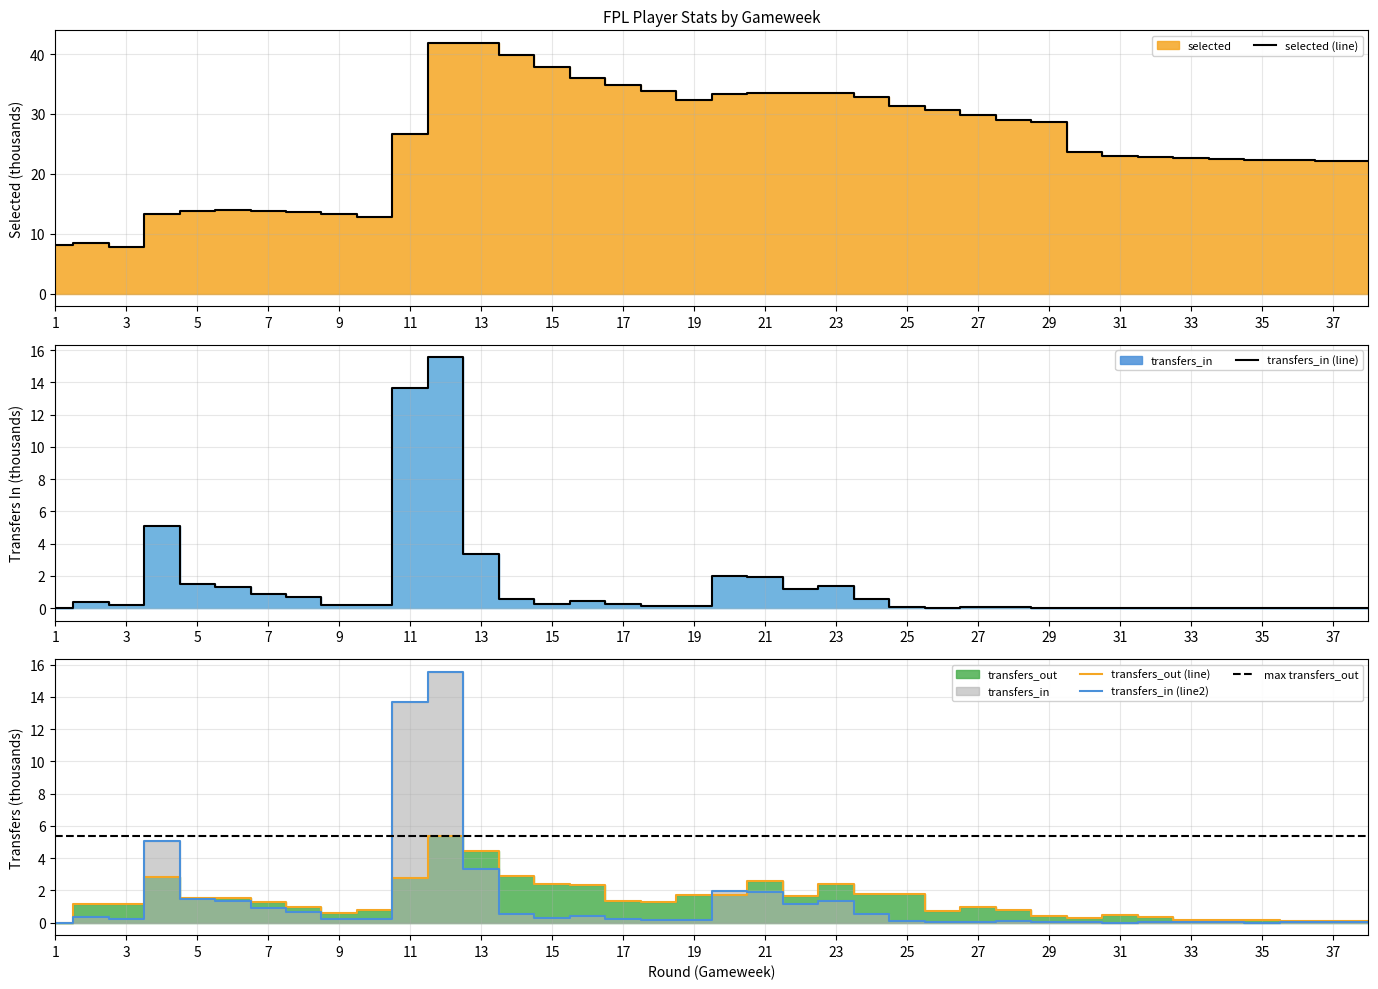

Reading left to right, what are all the values shown in this chart?

selected: 8.1	8.4	7.7	13.4	13.7	14.0	13.8	13.7	13.4	12.8	26.7	41.8	41.9	39.8	37.8	36.0	34.9	33.8	32.3	33.3	33.6	33.4	33.5	32.9	31.4	30.7	29.8	29.1	28.7	23.6	23.0	22.8	22.7	22.6	22.3	22.3	22.2	22.1
transfers_in: 0.0	0.4	0.2	5.1	1.5	1.3	0.9	0.7	0.2	0.2	13.7	15.6	3.3	0.5	0.3	0.4	0.2	0.1	0.1	2.0	1.9	1.2	1.4	0.6	0.1	0.0	0.1	0.1	0.0	0.0	0.0	0.0	0.0	0.0	0.0	0.0	0.0	0.0
transfers_out: 0.0	1.2	1.2	2.9	1.5	1.5	1.3	1.0	0.6	0.8	2.8	5.4	4.4	2.9	2.4	2.3	1.4	1.3	1.7	1.7	2.6	1.6	2.4	1.8	1.7	0.7	1.0	0.8	0.4	0.3	0.5	0.4	0.2	0.2	0.2	0.1	0.1	0.1